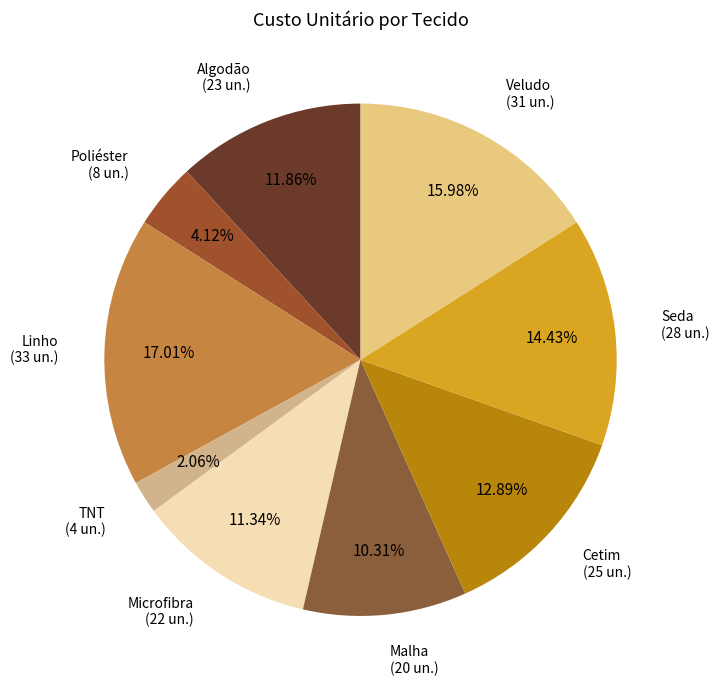

Rank the categories by value from lowest to highest.

TNT, Poliéster, Malha, Microfibra, Algodão, Cetim, Seda, Veludo, Linho